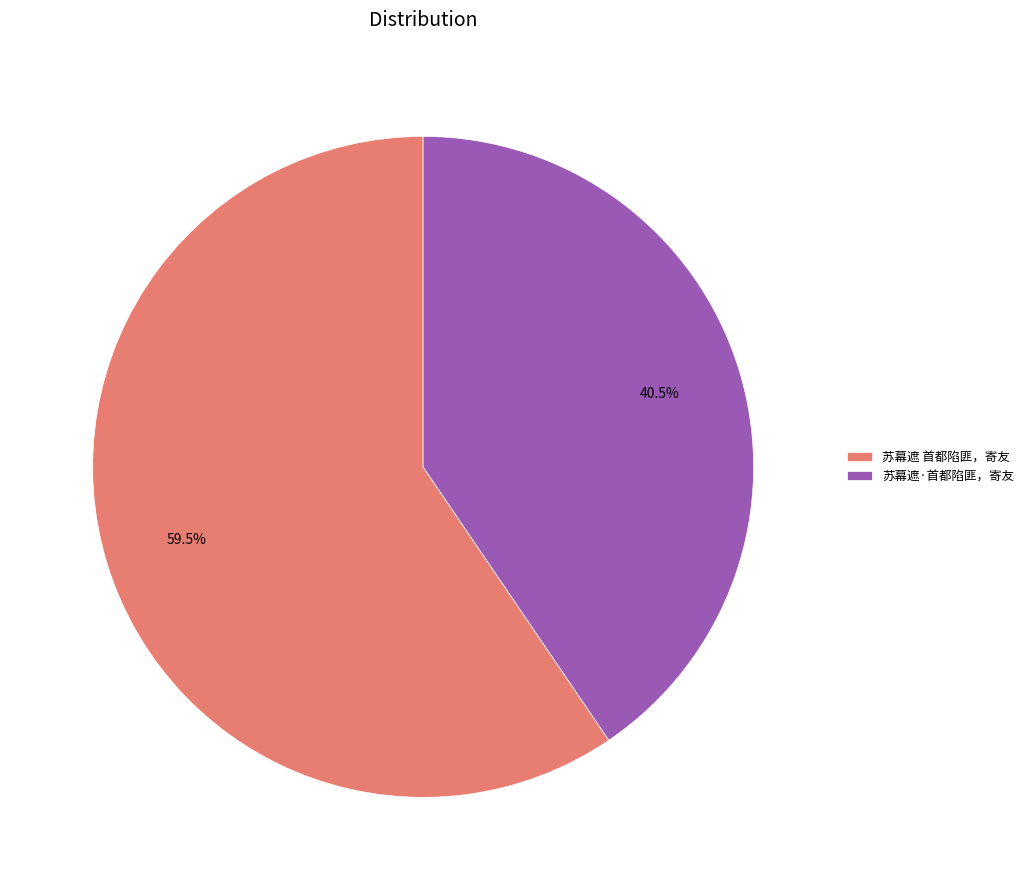

How many slices are in this pie chart?

2